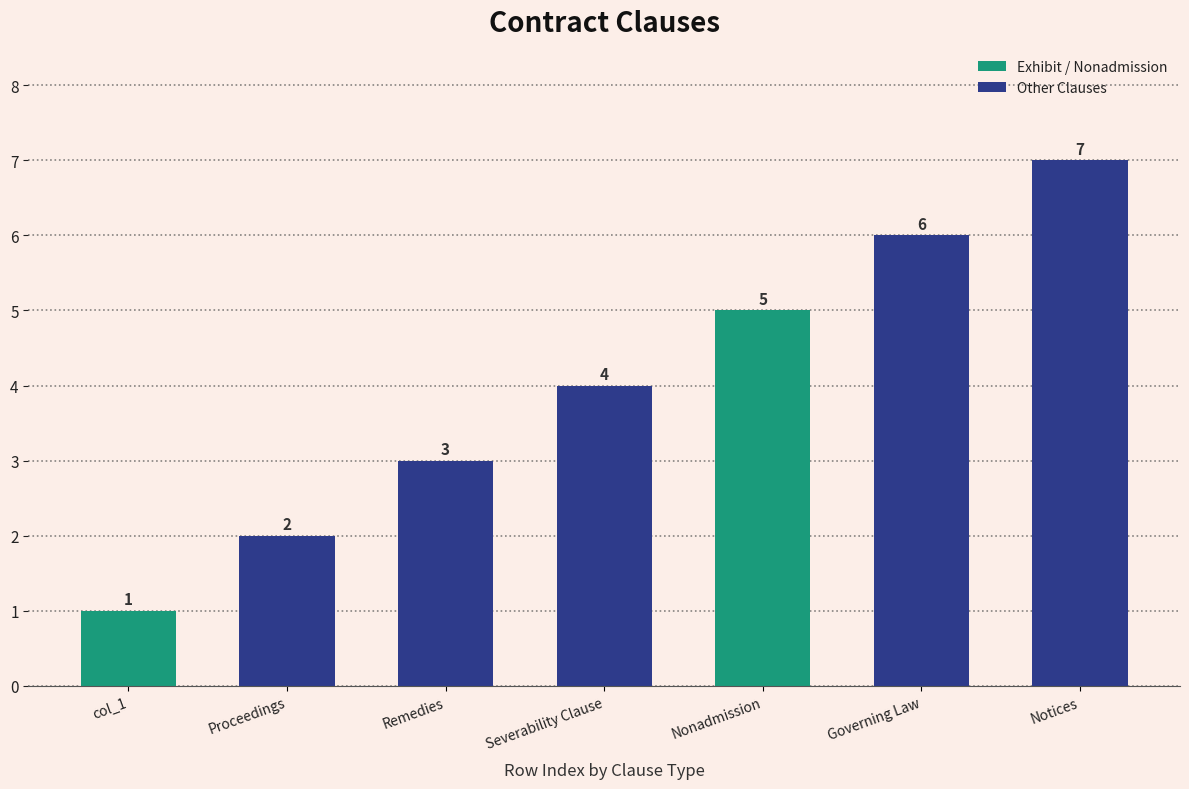

Is it true that the value at Remedies is 3?

True